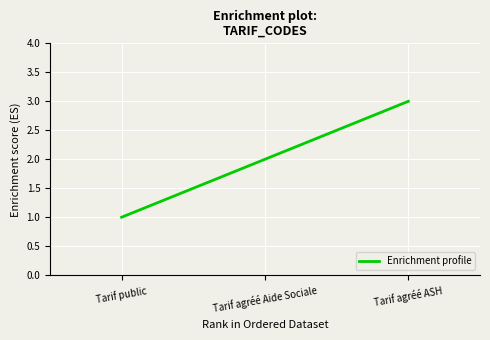

What is the change in value from Tarif agréé Aide Sociale to Tarif agréé ASH?

+1